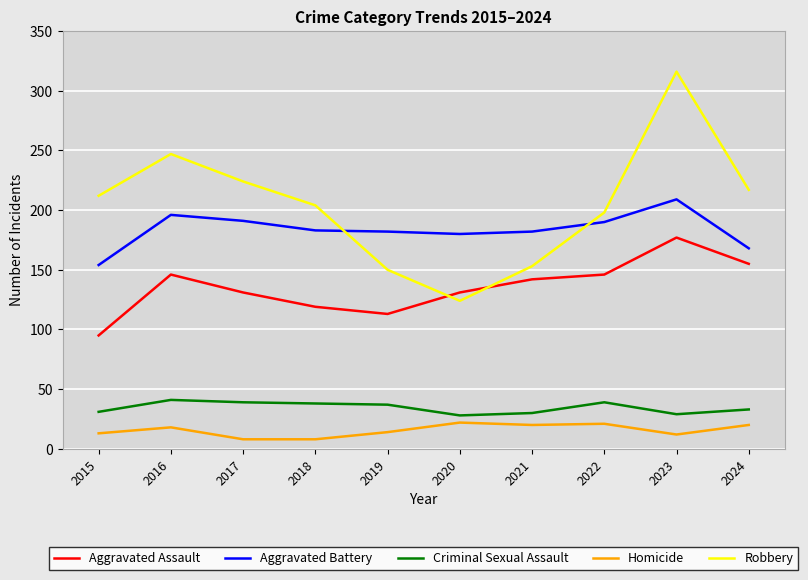

How many series are shown in this chart?

5